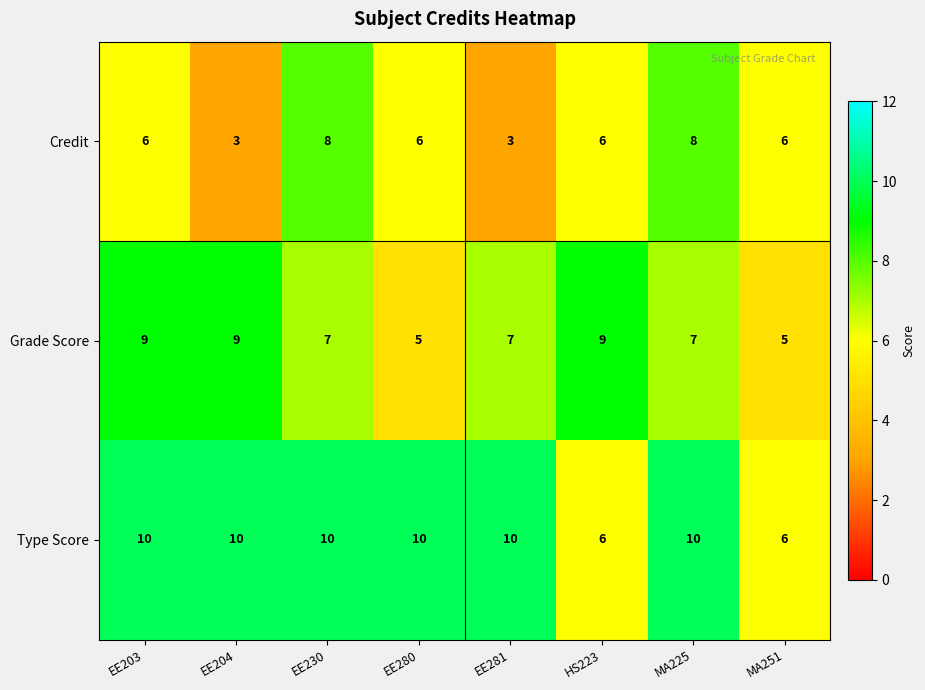

How many categories are shown in the chart?

8